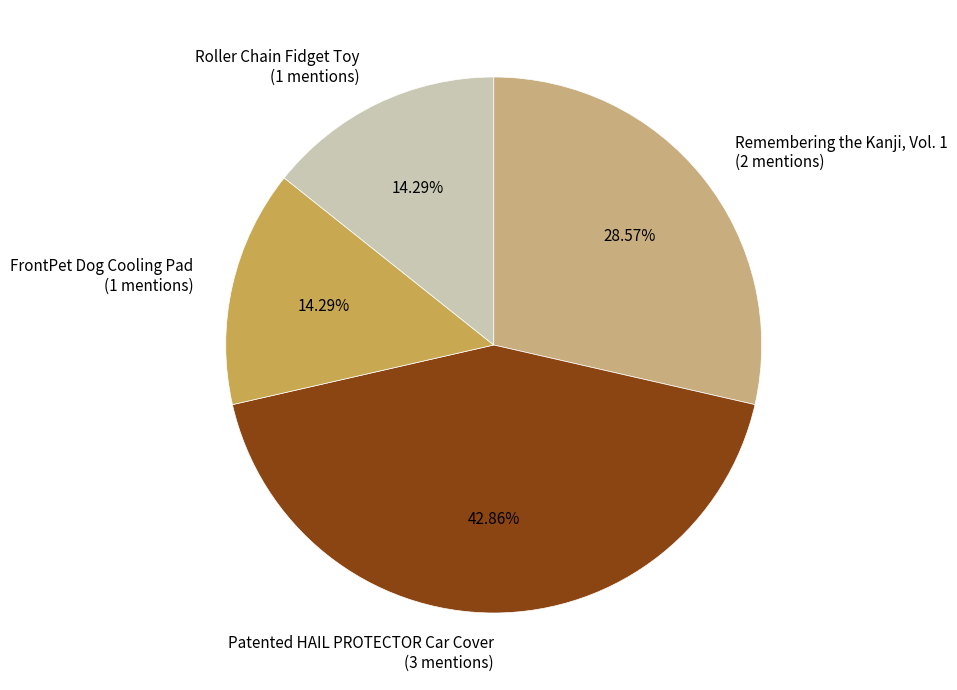

To the nearest percent, what is the difference between the largest and smallest slice percentages?

29%